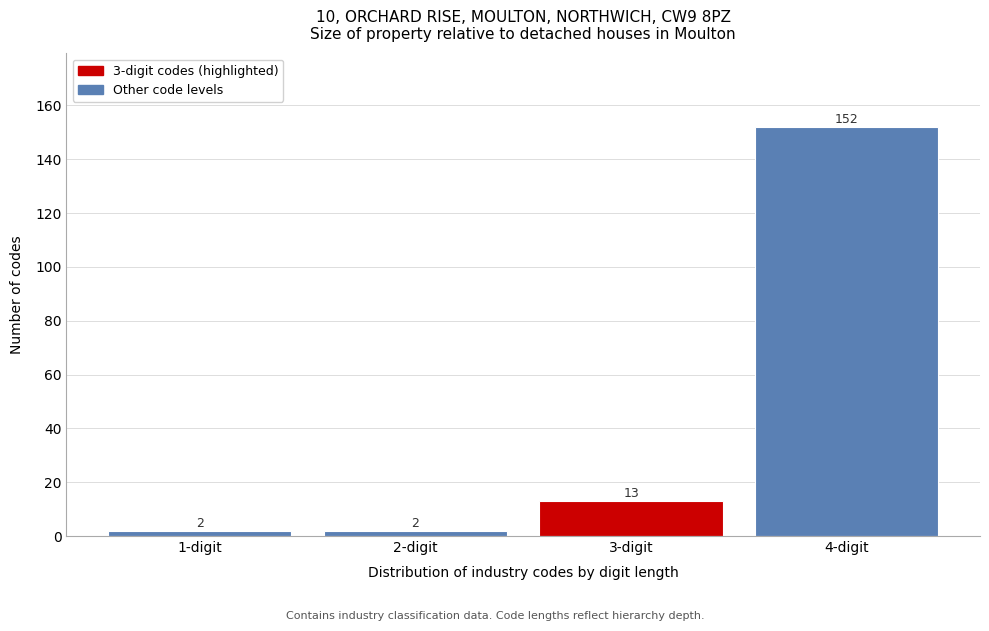

Reading left to right, what are all the values shown in this chart?

2	2	13	152